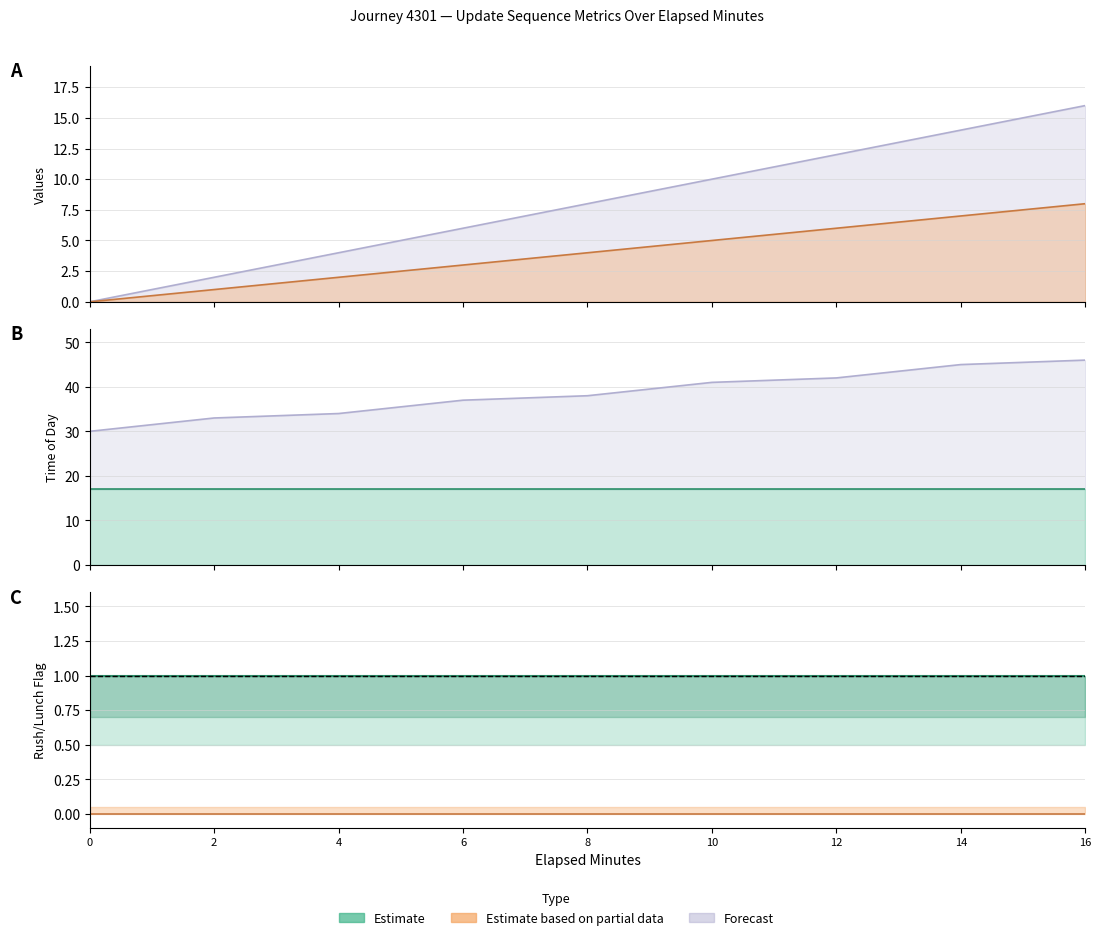

True or false: is_rush_hour line and is_lunch_hour line intersect in this chart.

False